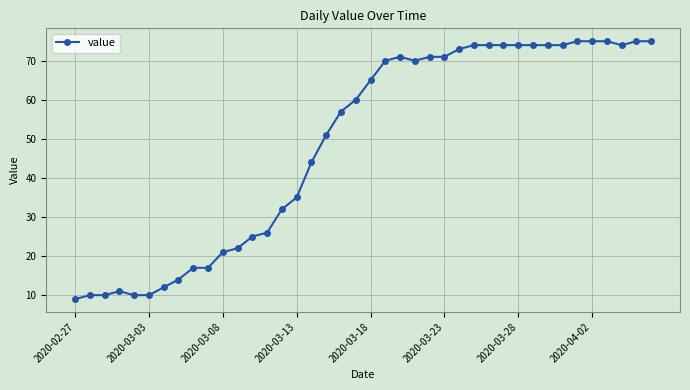

How many lines are shown in the chart?

1